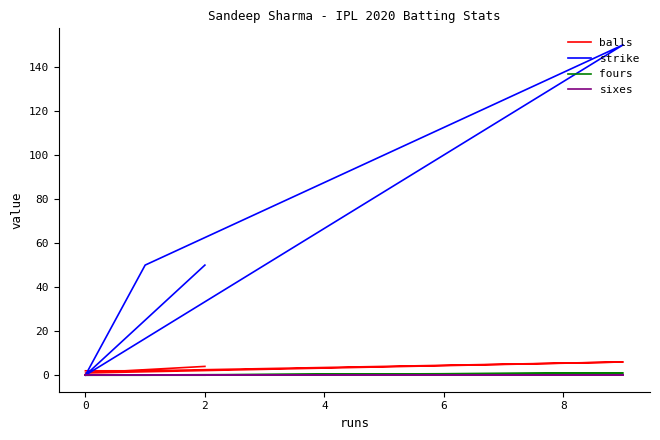

Which series has the widest spread of values?

strike